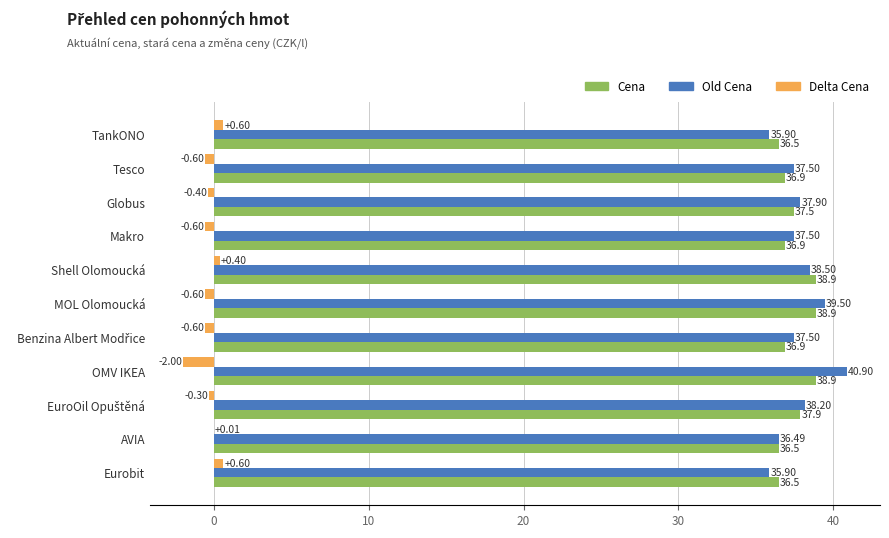

What is the sum of all Old Cena values?

415.8